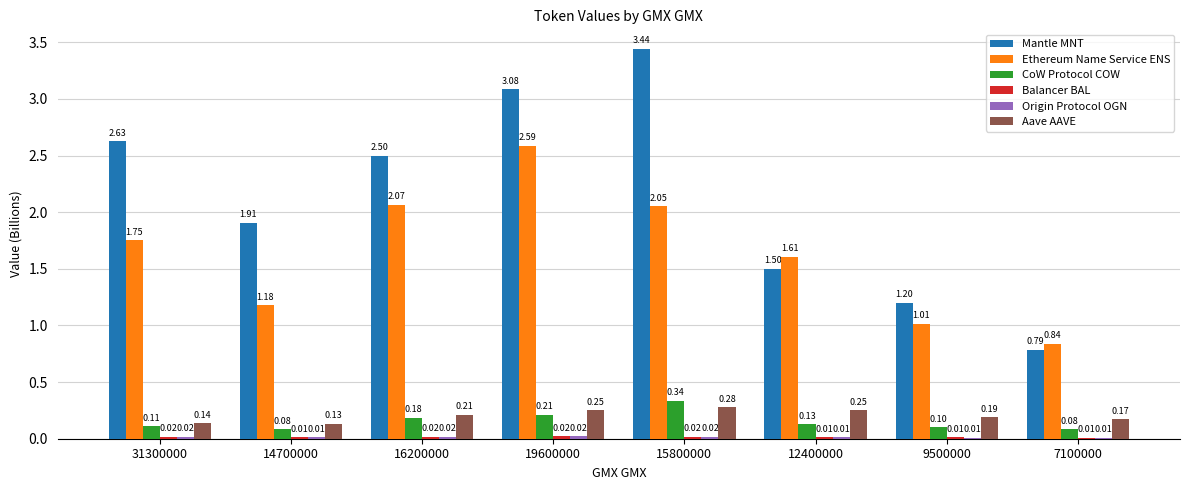

At which category is the sum across all series the highest?

19600000